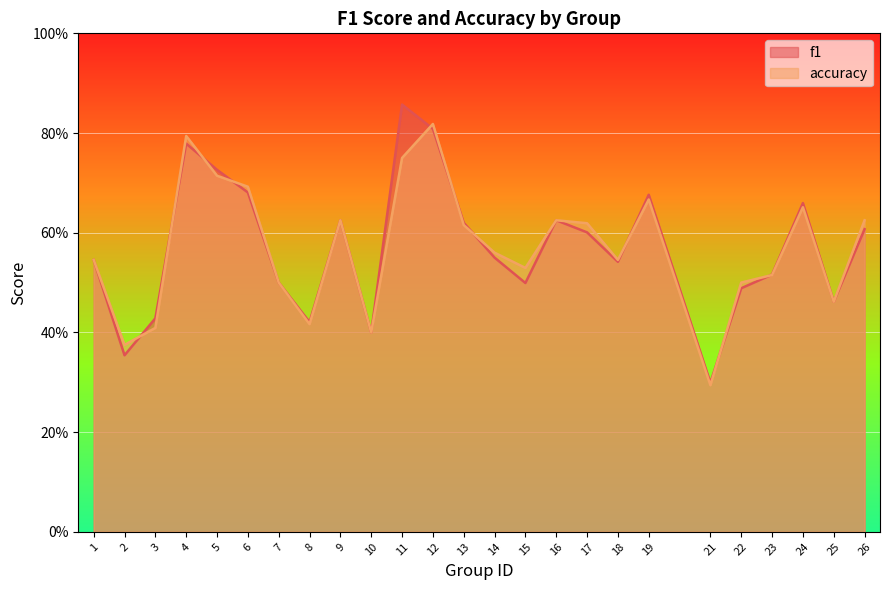

Is it true that accuracy equals 0.7 at 24?

True